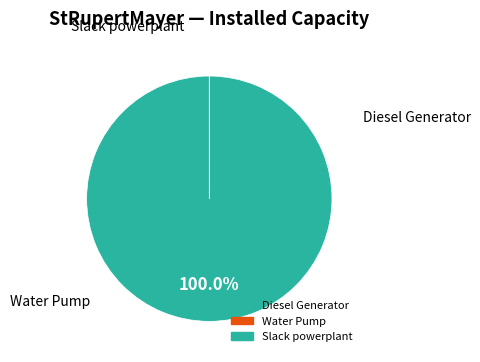

What is the largest slice in the pie chart?

Slack powerplant